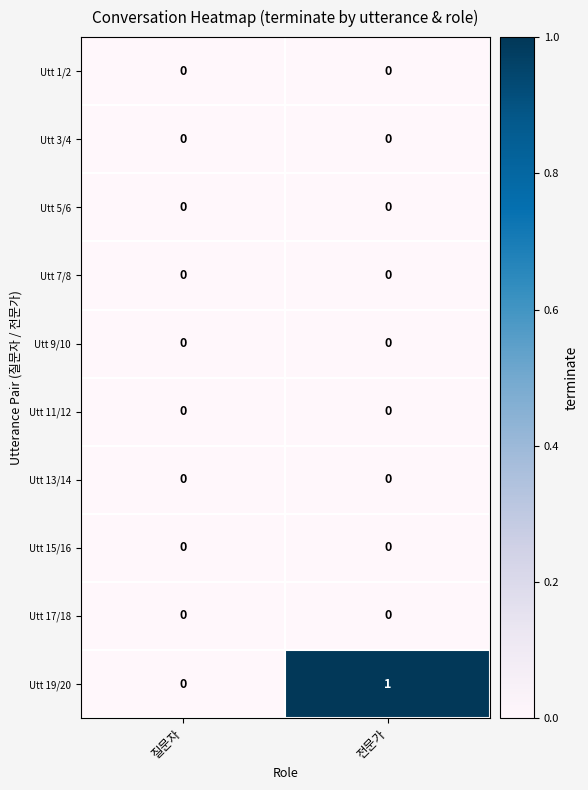

The value of Utt 13/14 at 질문자 is 0. True or false?

True